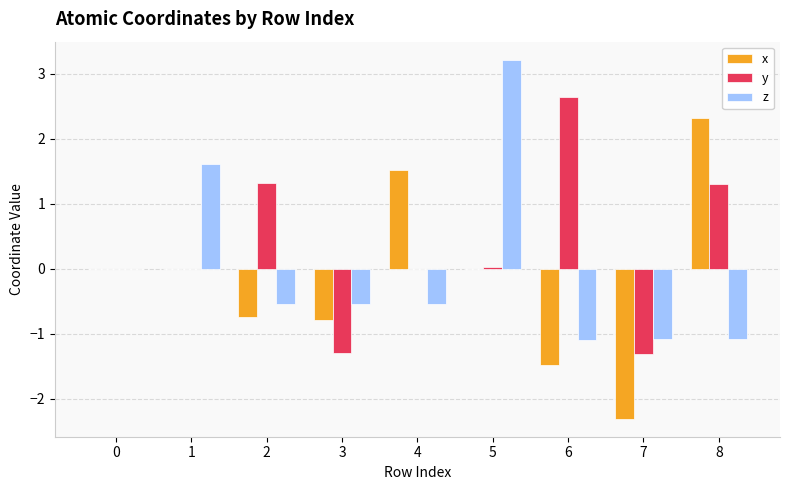

Count the number of categories in the chart.

9